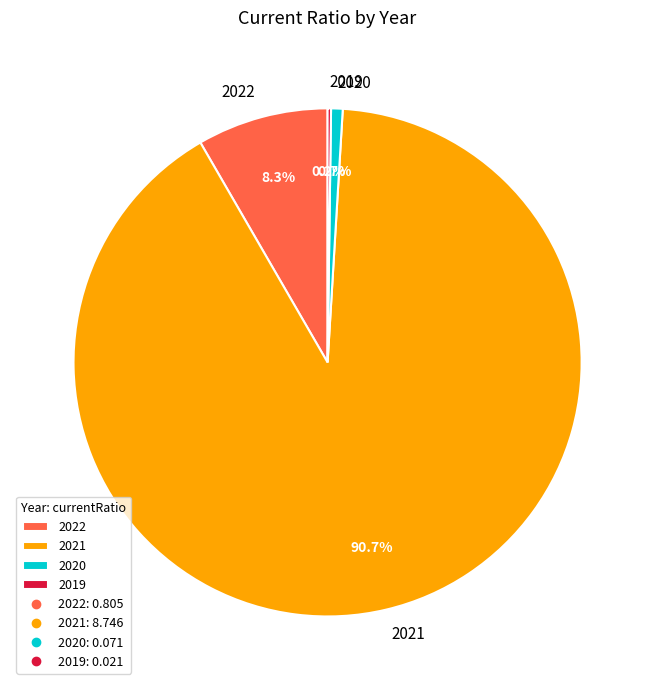

How much of the chart is everything except 2022?

91.7%